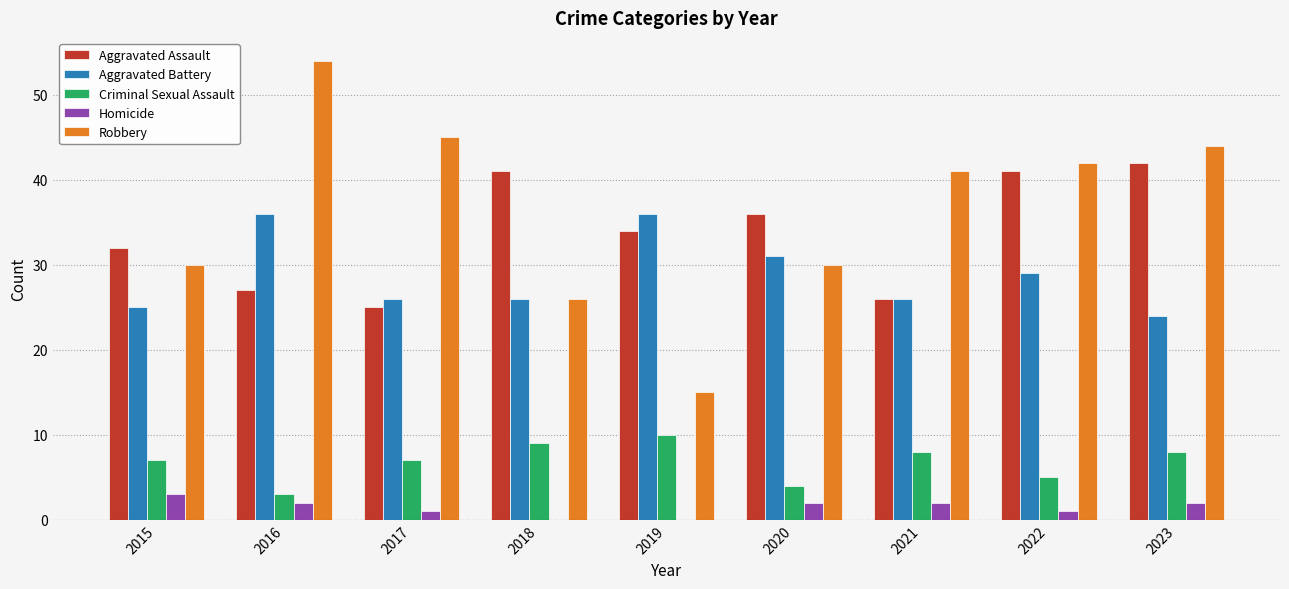

What is the maximum value for Aggravated Assault?

42